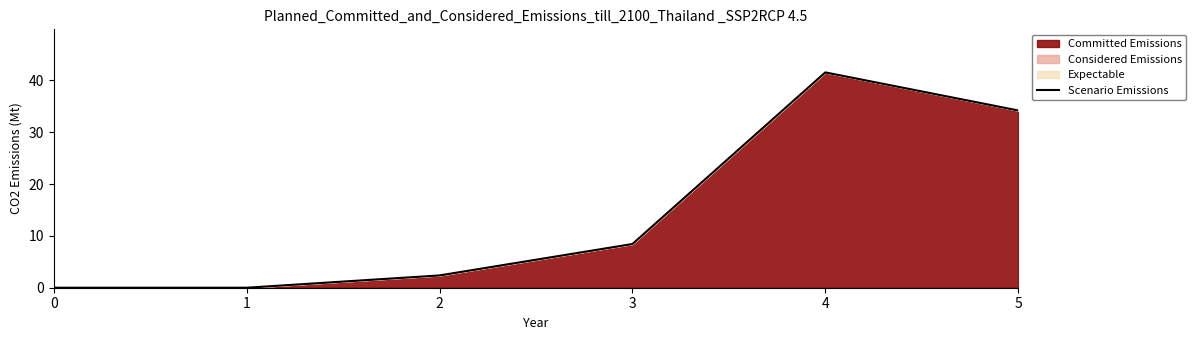

What is the change in value from 3 to 5?

+25.8